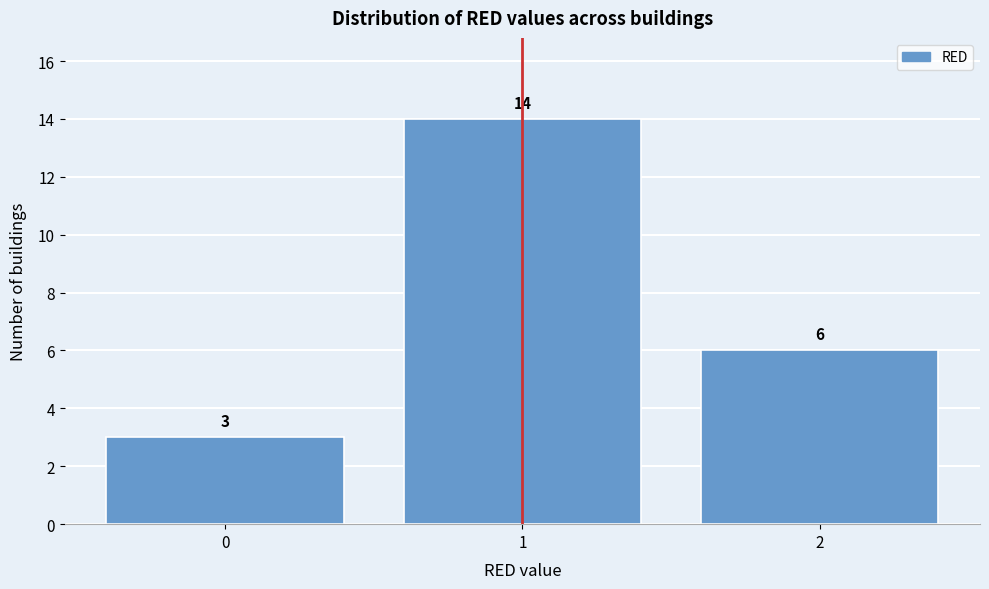

Over which range of the x-axis is the bar tallest?

0.5 to 1.5